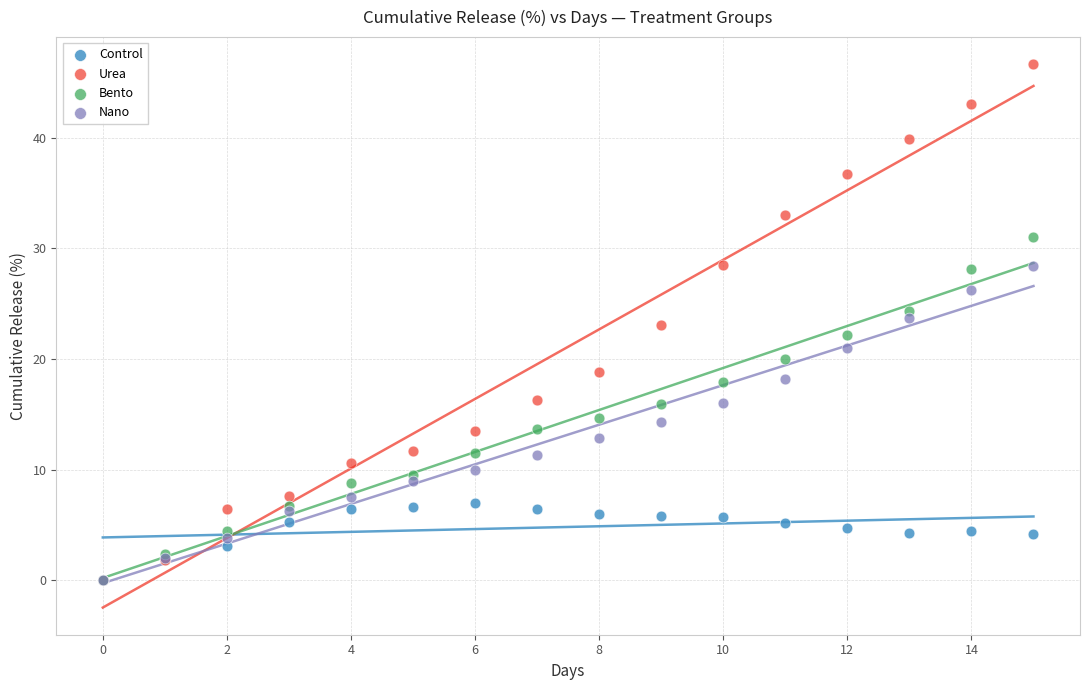

What are all the series names shown in the legend?

Control, Urea, Bento, Nano